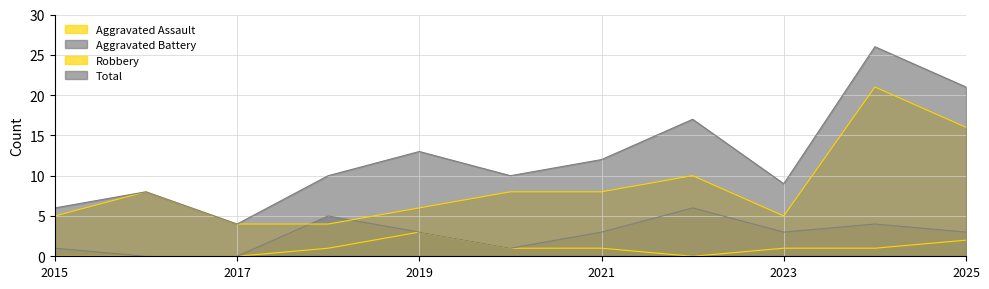

At 2025, list the series in order from largest to smallest.

Total, Robbery, Aggravated Battery, Aggravated Assault